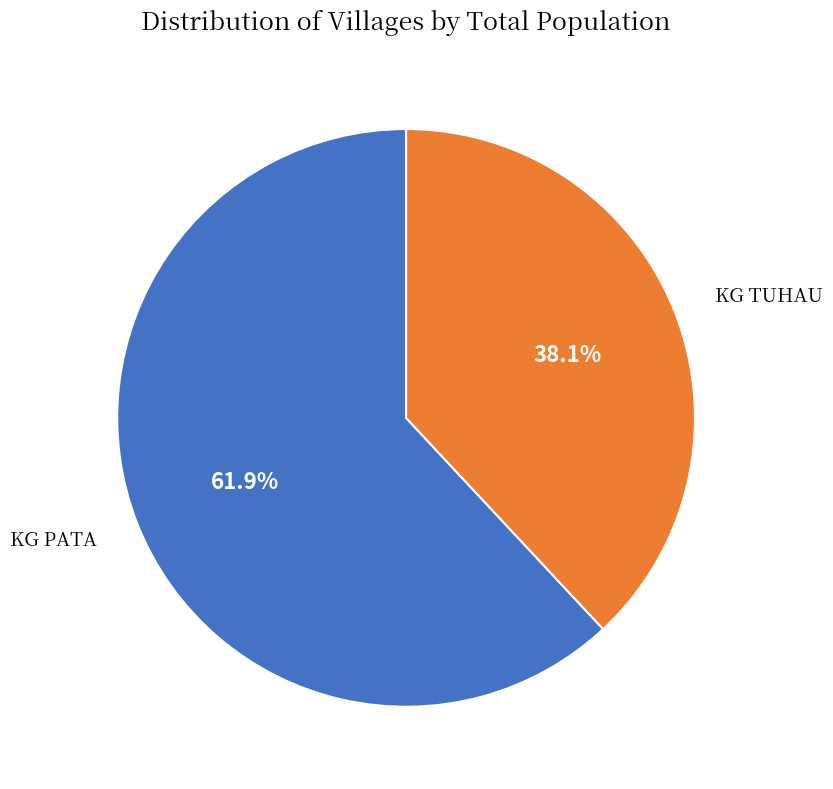

To the nearest percent, what portion does KG PATA represent?

62%